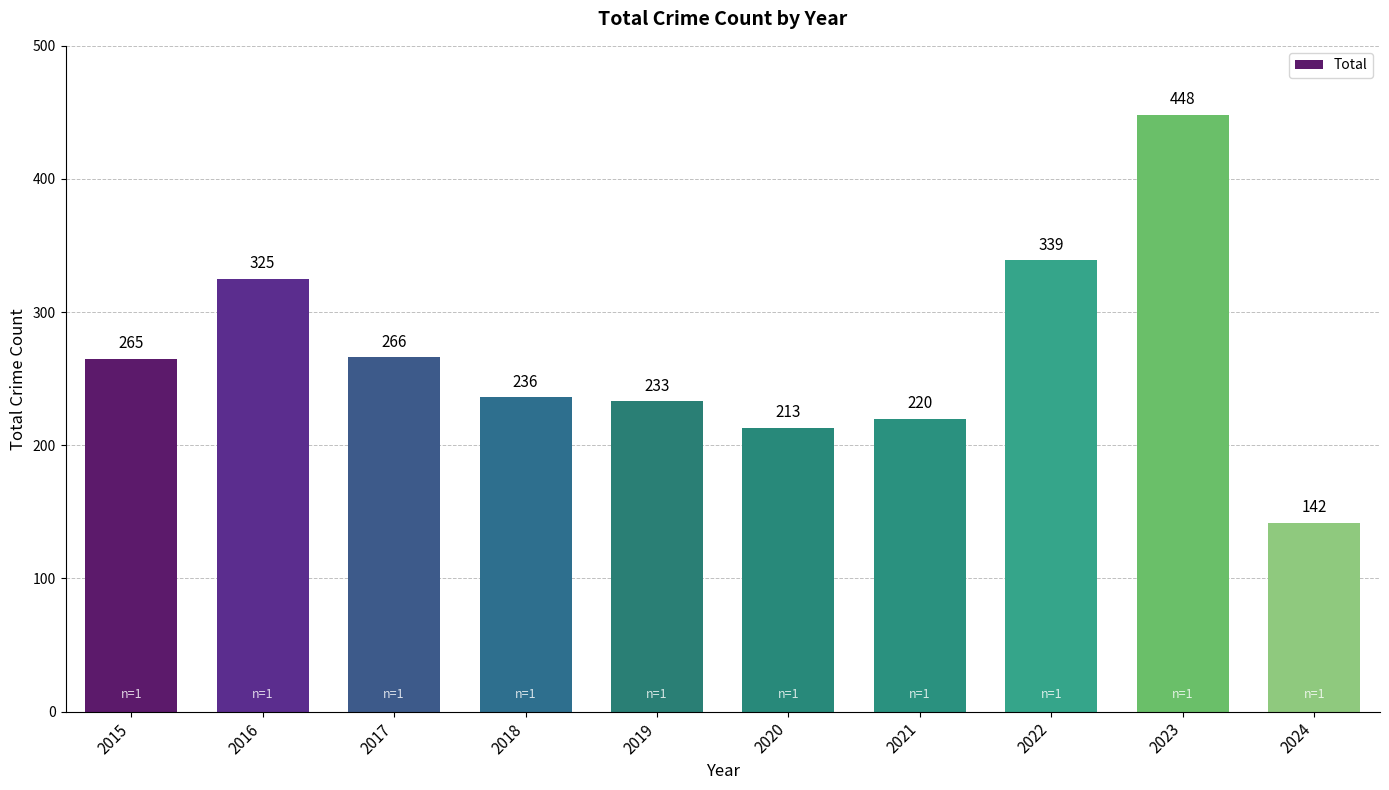

What is the value of the 8th bar from the left?

339